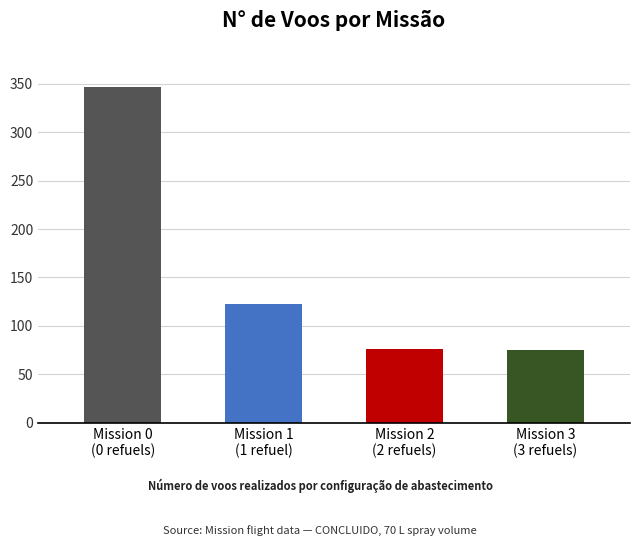

What position from the left is Mission 1
(1 refuel)?

2